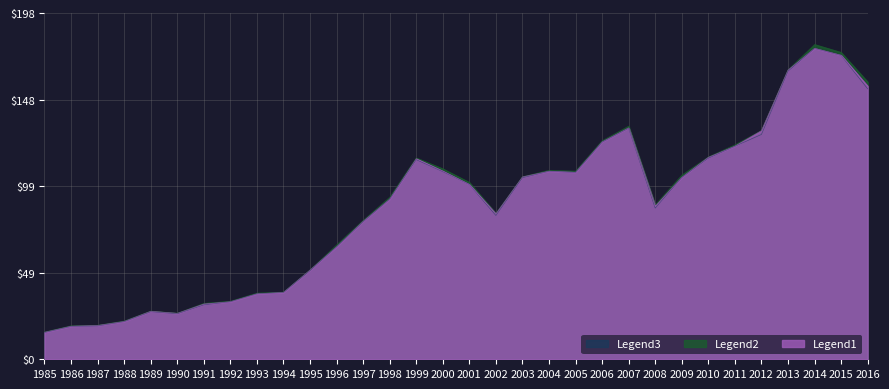

Rank the series by their average value, from lowest to highest.

Legend3, Legend1, Legend2